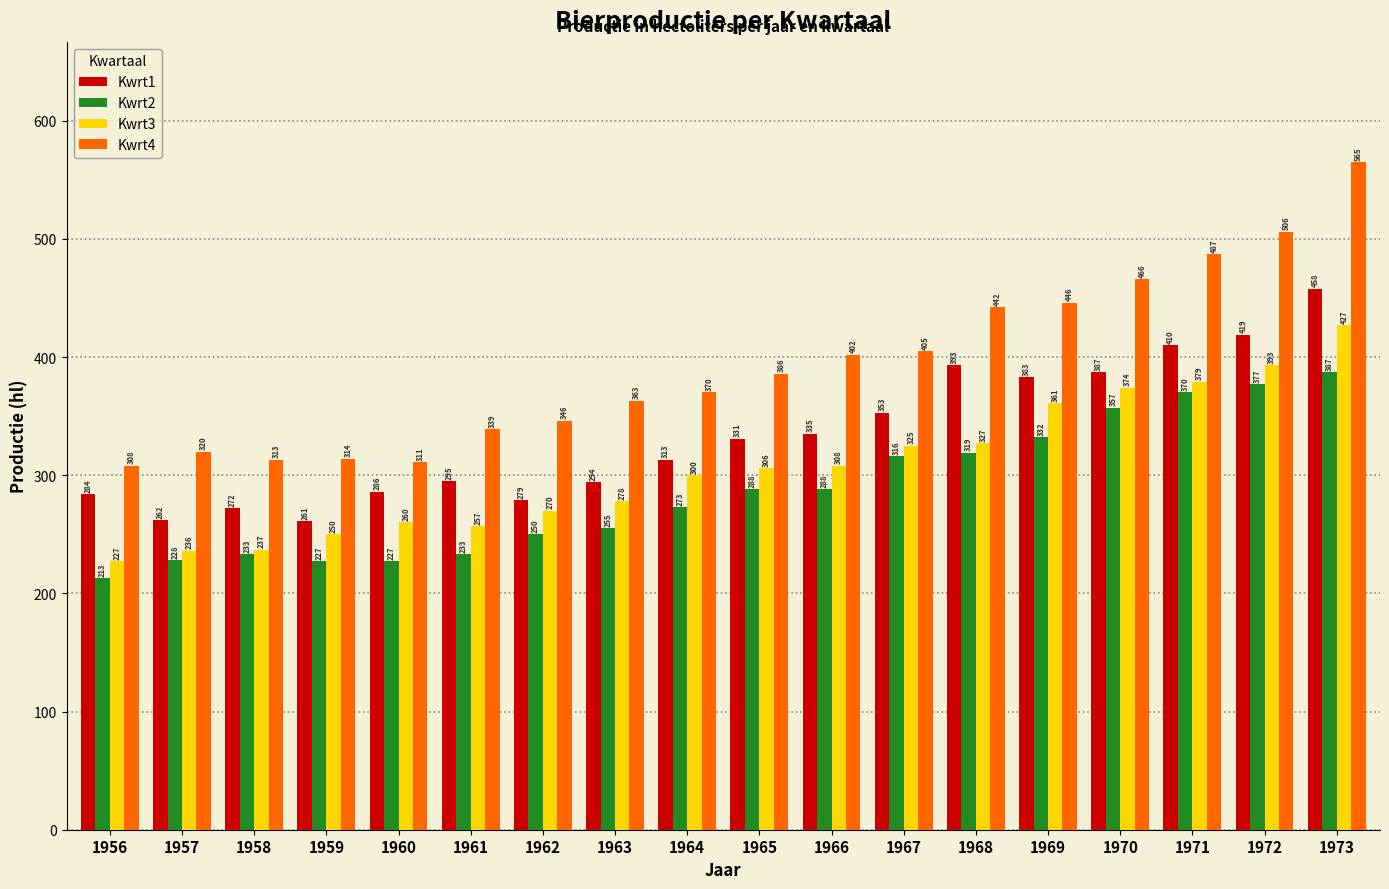

What is the approximate value of Kwrt3 at 1973, to the nearest 10?

430